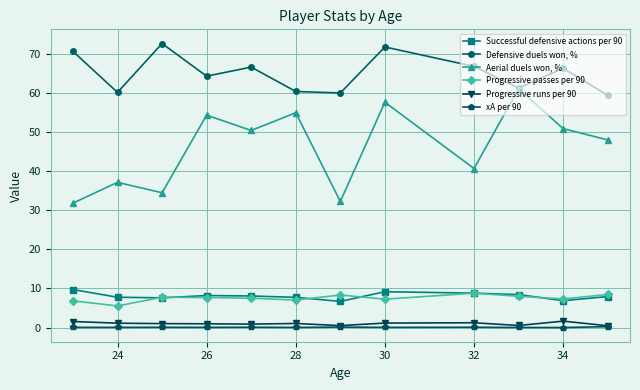

How many data points in Aerial duels won, % are less than 50?

6